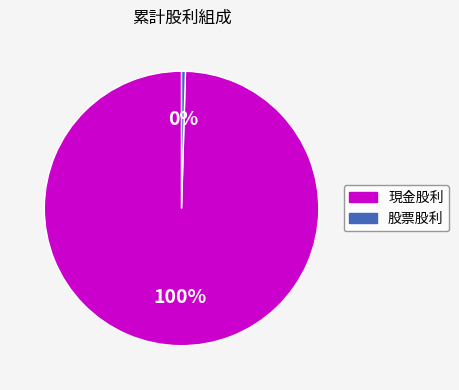

Combined, do 現金股利 and 股票股利 account for over 50%?

Yes